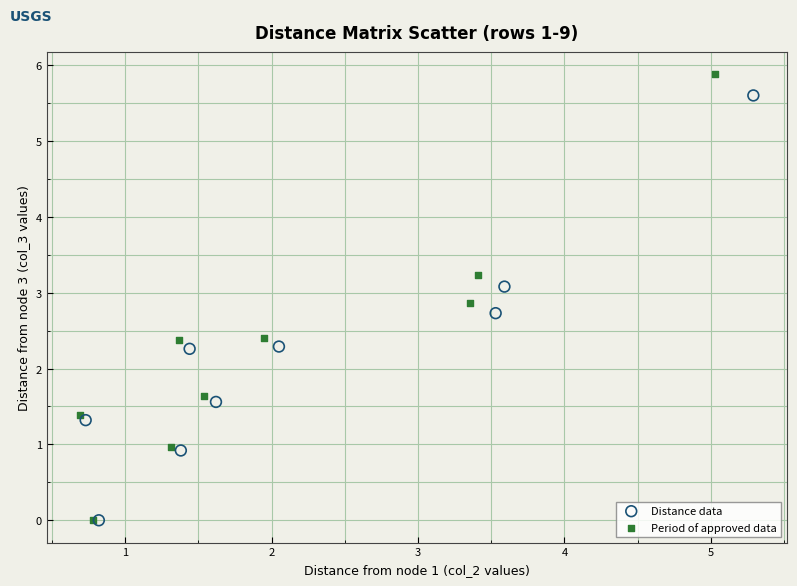

What are all the series names shown in the legend?

Distance data, Period of approved data